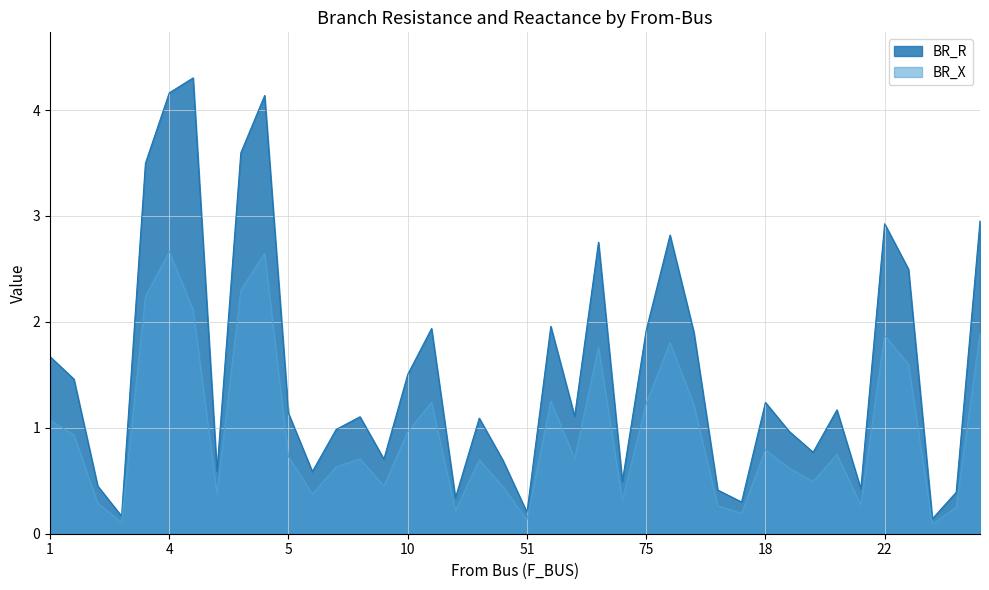

Rank the series at 57 from highest to lowest value.

BR_R, BR_X